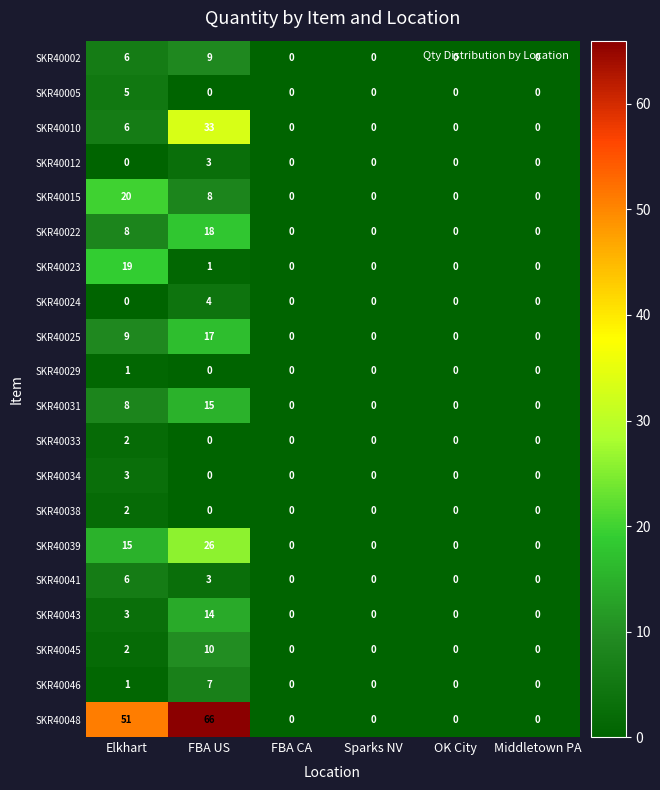

What is the sum of the SKR40043 values at FBA US and Elkhart?

17